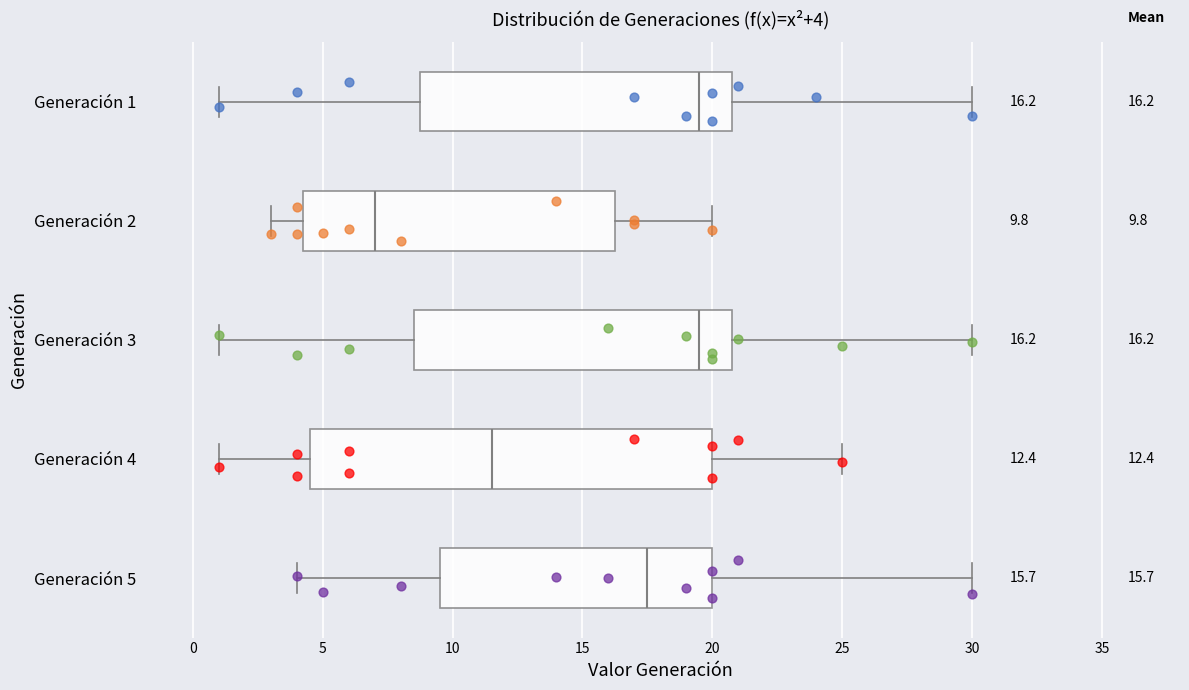

Which box is the widest, from its left edge to its right edge?

Generación 4